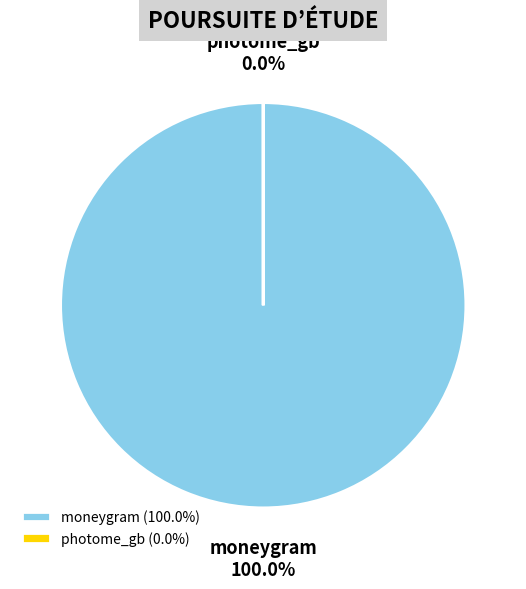

What is the smallest slice in the pie chart?

photome_gb